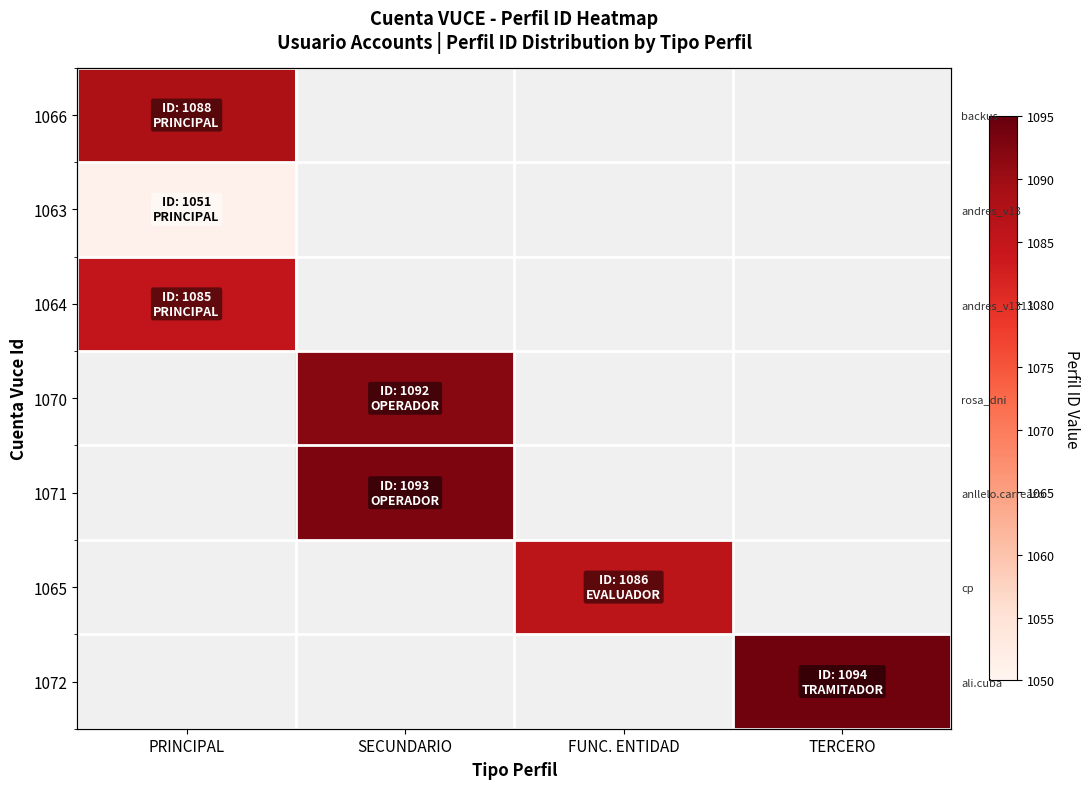

Between PRINCIPAL and SECUNDARIO, which is larger?

PRINCIPAL